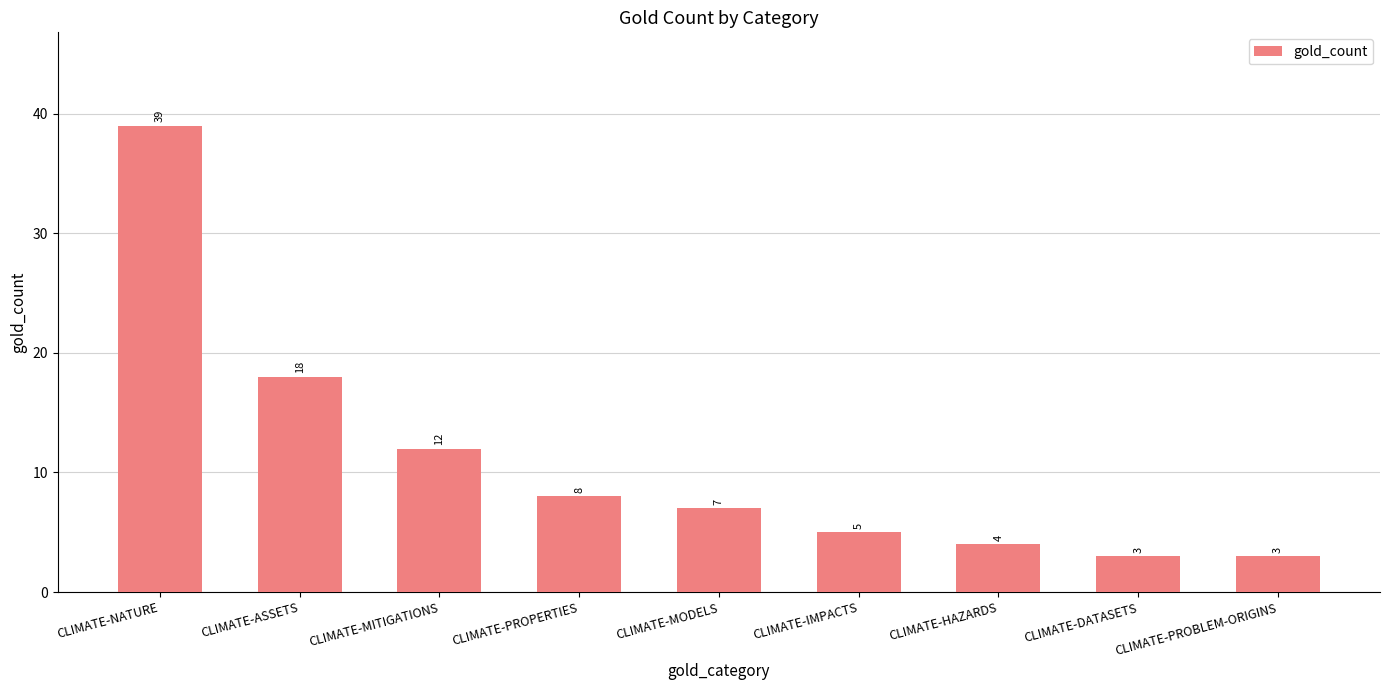

Reading left to right, what are all the values shown in this chart?

CLIMATE-NATURE=39	CLIMATE-ASSETS=18	CLIMATE-MITIGATIONS=12	CLIMATE-PROPERTIES=8	CLIMATE-MODELS=7	CLIMATE-IMPACTS=5	CLIMATE-HAZARDS=4	CLIMATE-DATASETS=3	CLIMATE-PROBLEM-ORIGINS=3